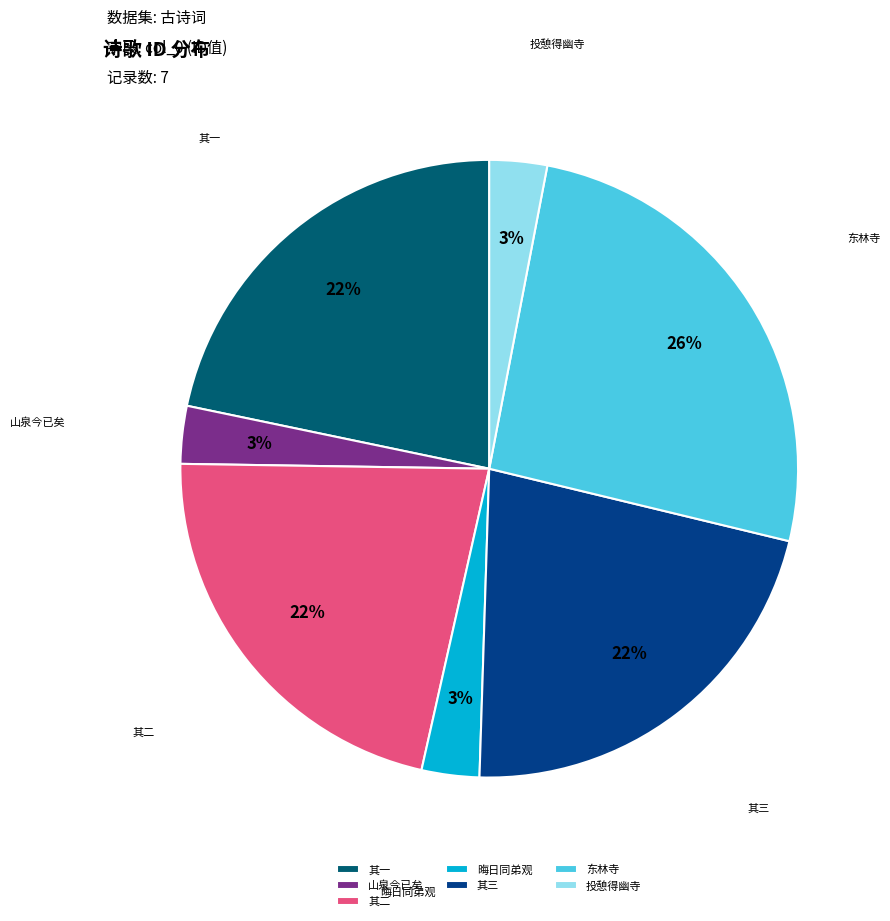

What percentage is the 其一 slice, to the nearest percent?

22%